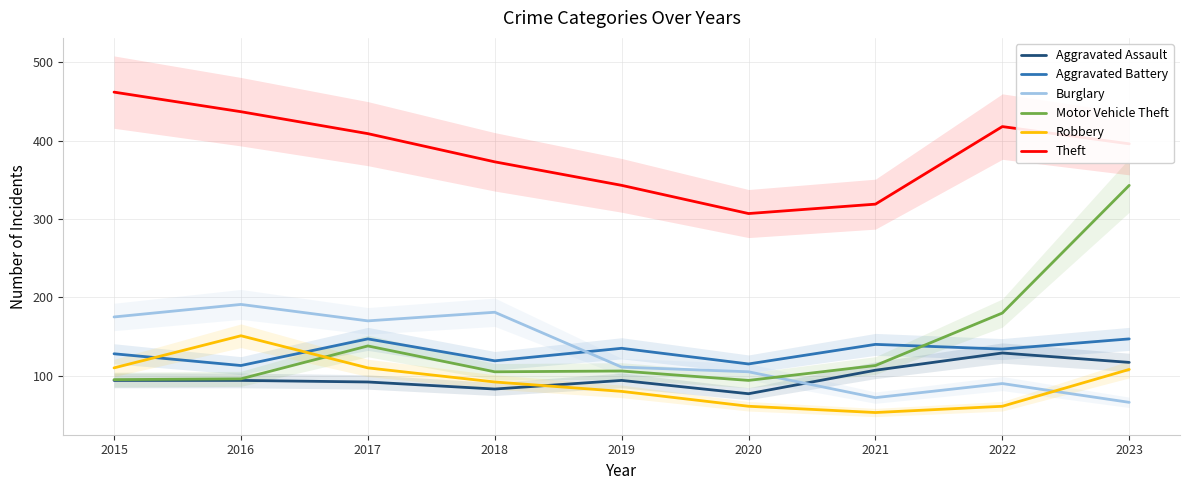

At which label does Motor Vehicle Theft reach its peak?

2023